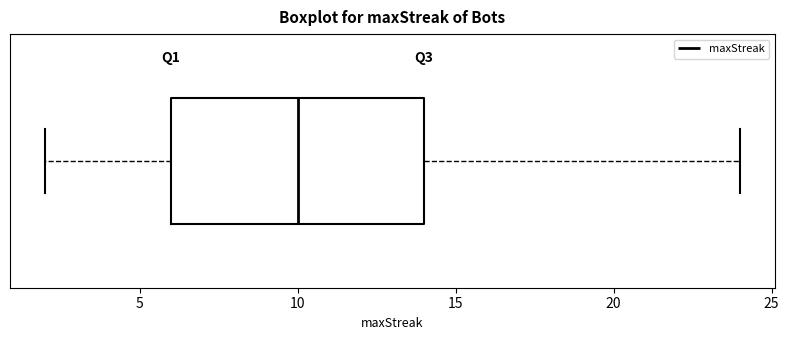

Transcribe this box plot: give where the median line is, the range the box spans, and where the two whiskers end, as read against the x-axis. The values are not printed on the chart, so give them approximately, as read against the axis.

median 10, box 6 to 14, whiskers 2 to 24